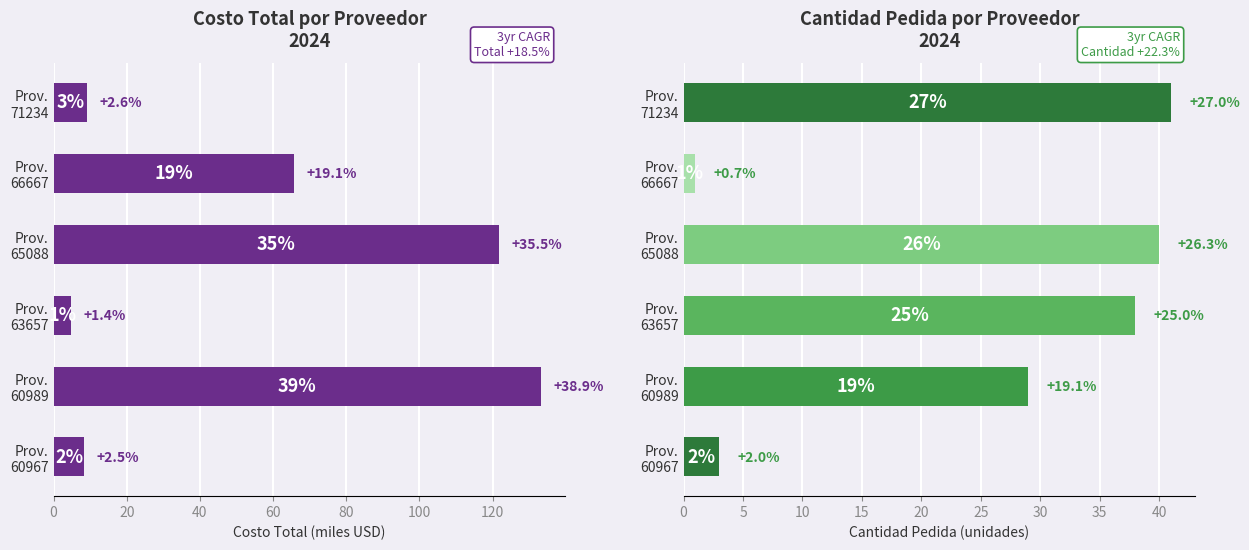

What is the sum of all Cantidad Pedida values?

152.0